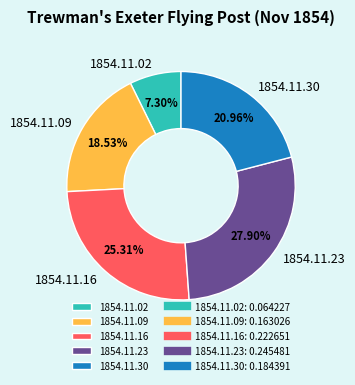

Rank the categories by value from highest to lowest.

1854.11.23, 1854.11.16, 1854.11.30, 1854.11.09, 1854.11.02